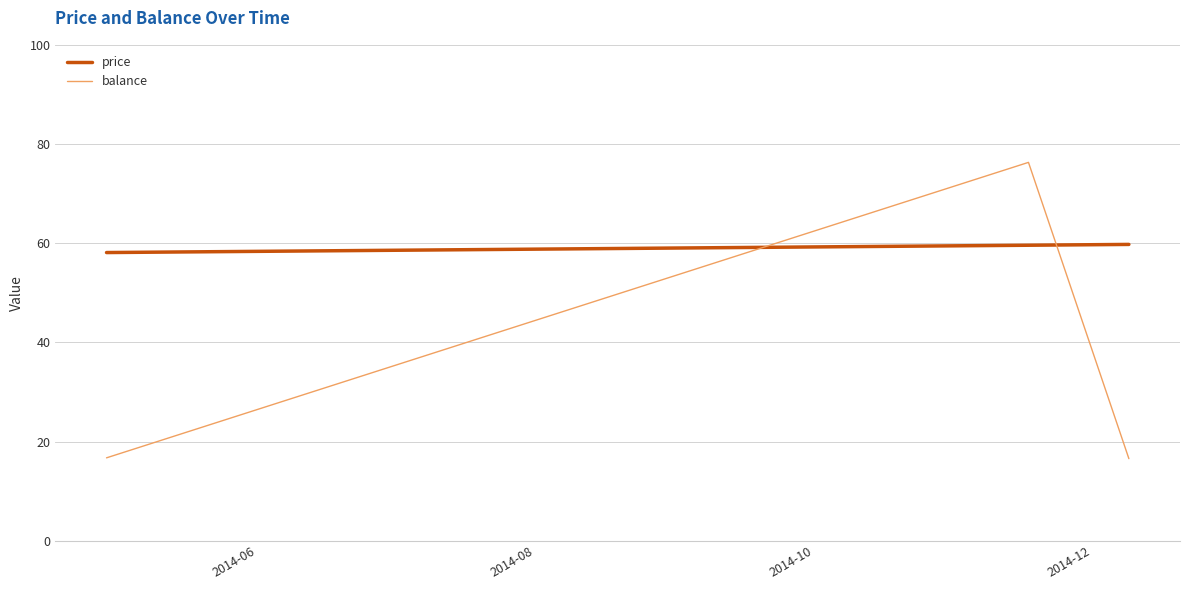

How many distinct data groups are displayed?

2